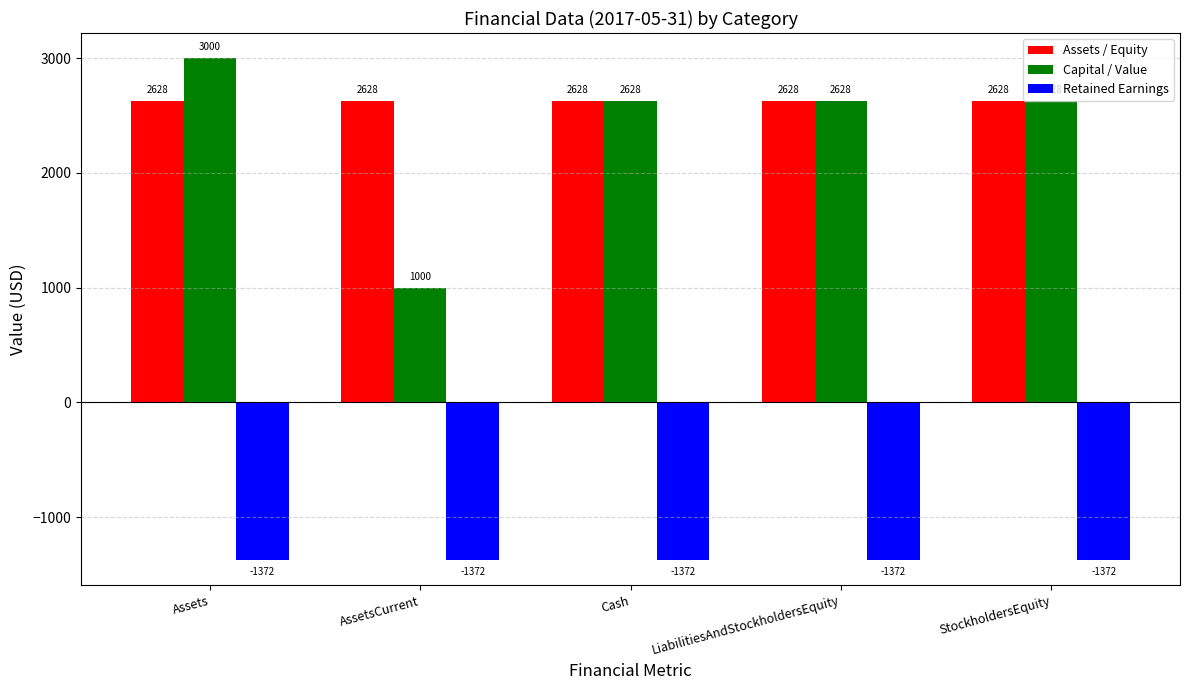

What is the smallest value displayed?

-1372